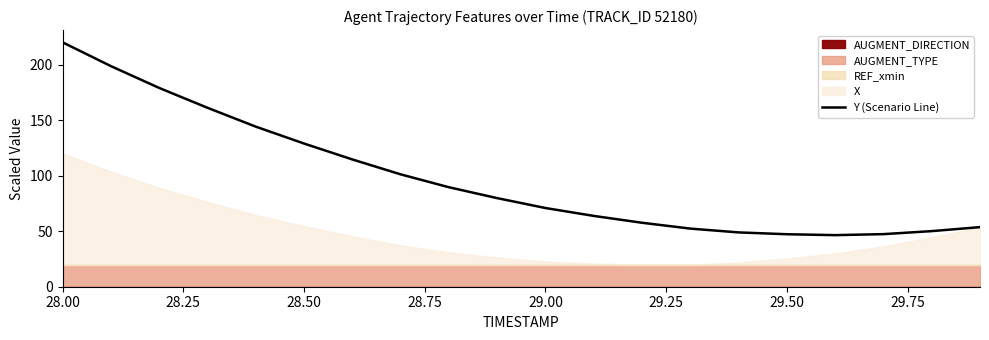

How many data points are above 79?

10